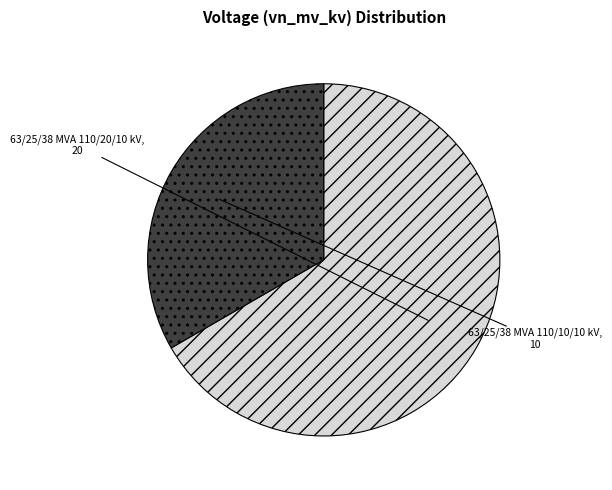

Rank the categories by value from highest to lowest.

63/25/38 MVA 110/20/10 kV, 63/25/38 MVA 110/10/10 kV